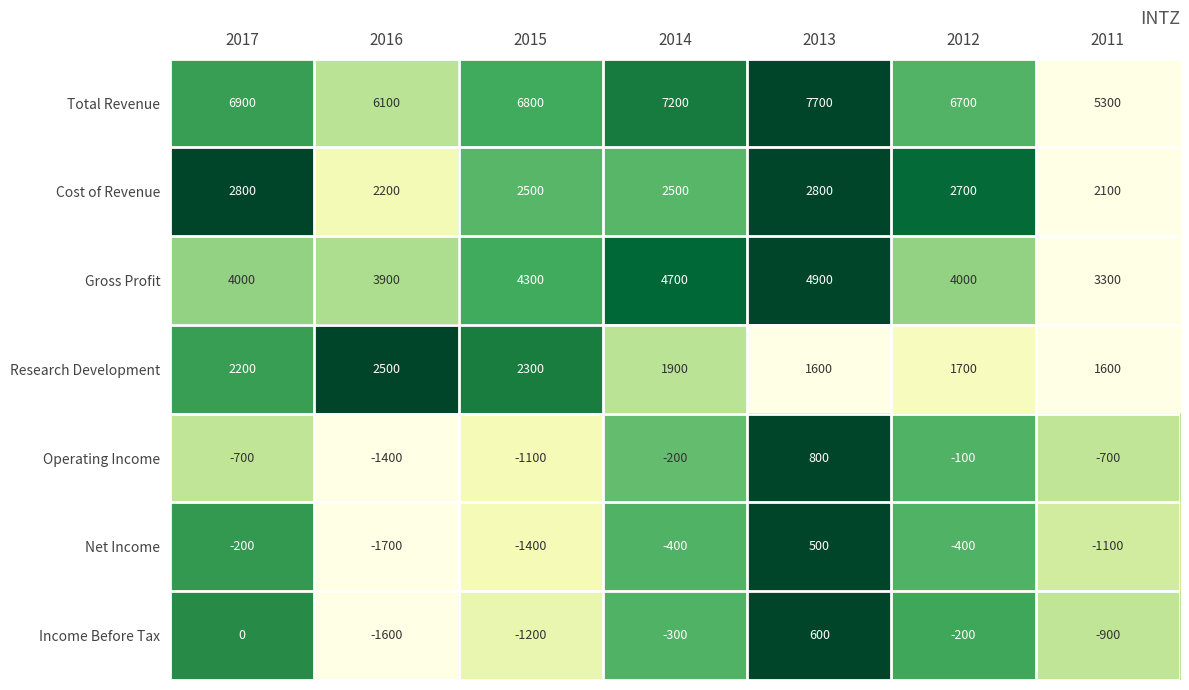

What is the difference between the Research Development values at 2017 and 2016?

300